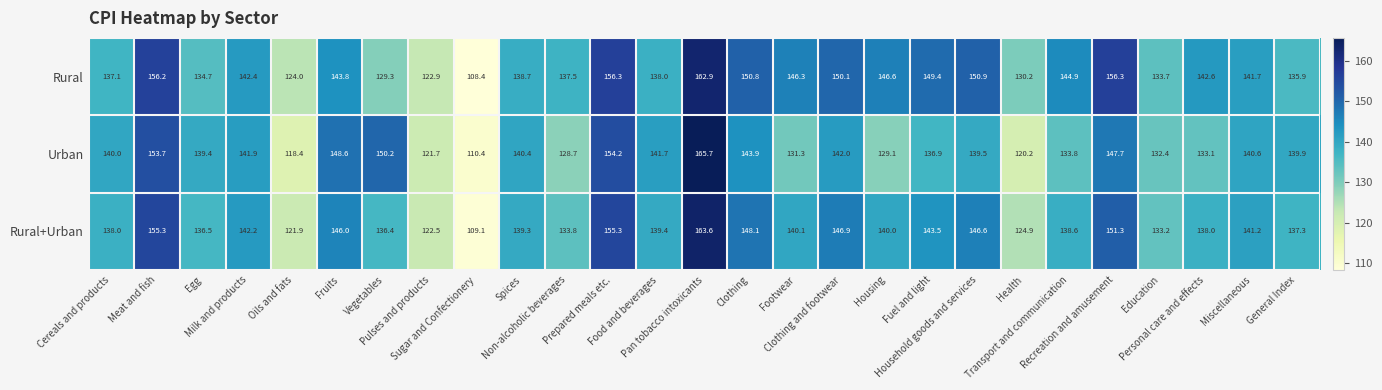

Which series has the largest total across all categories?

Rural